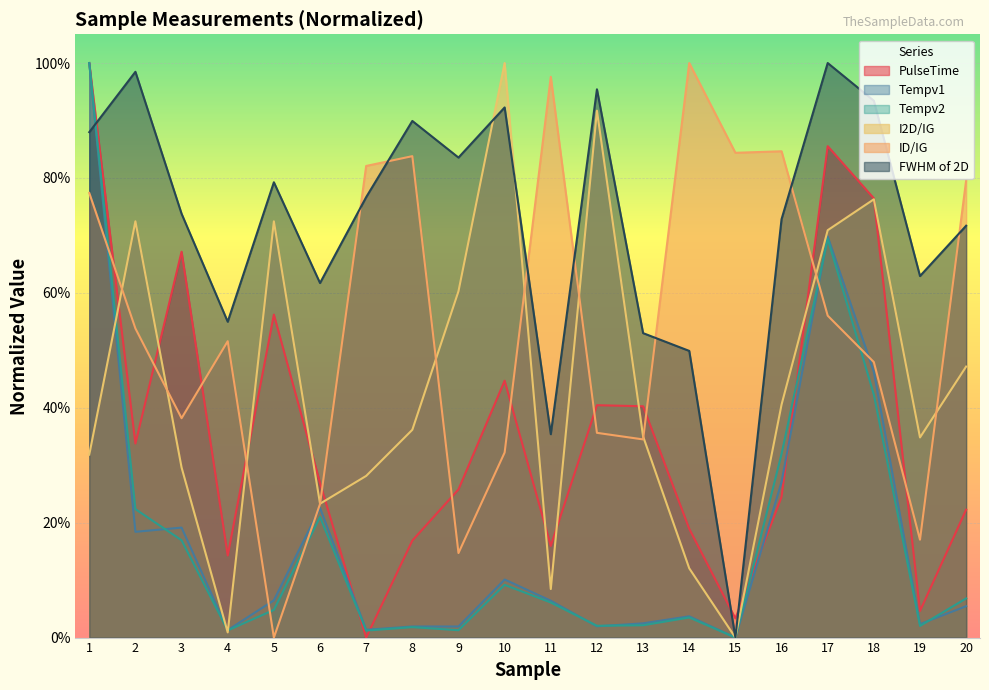

Which series changed the most between 1 and 5?

Tempv2